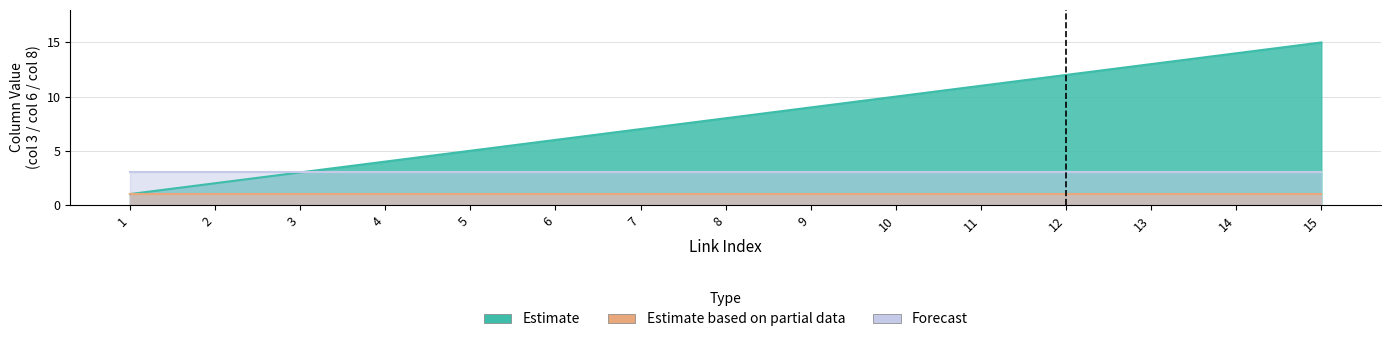

The value of Forecast at 5 is 2. True or false?

False